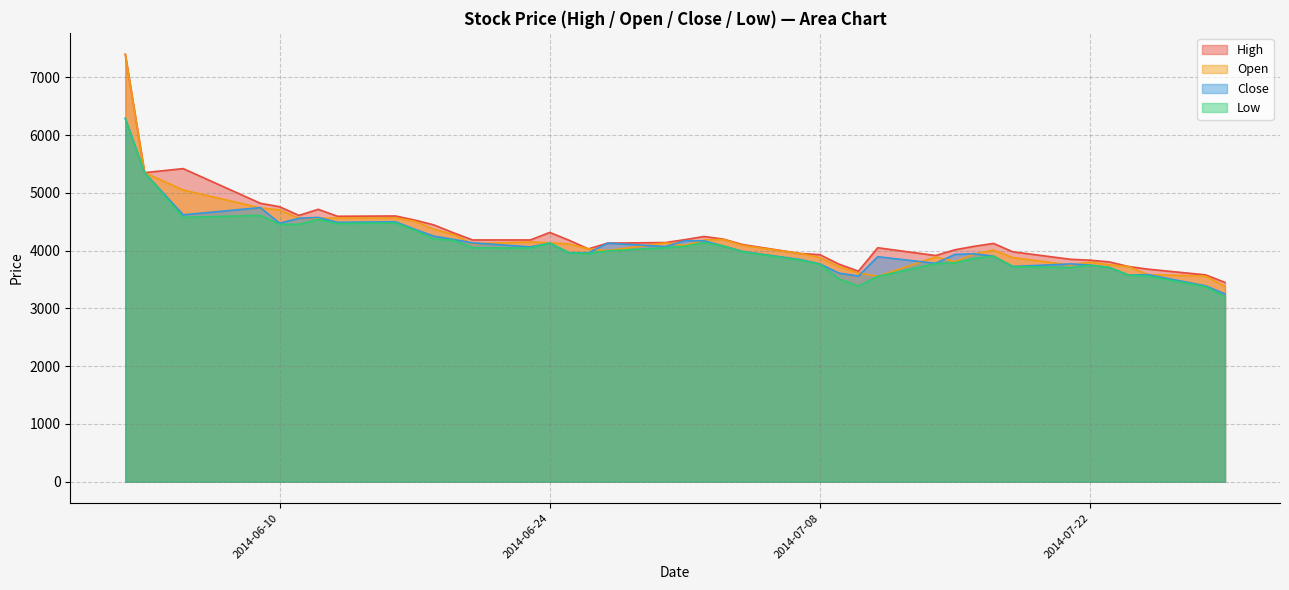

How many distinct data groups are displayed?

4